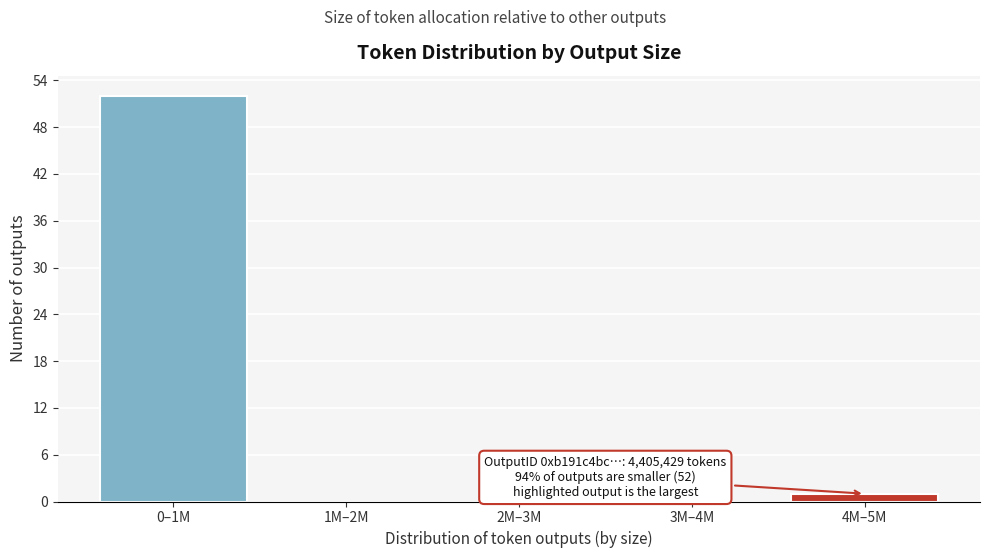

Reading right to left, list all the values displayed in this chart.

4M–5M=1	3M–4M=0	2M–3M=0	1M–2M=0	0–1M=52